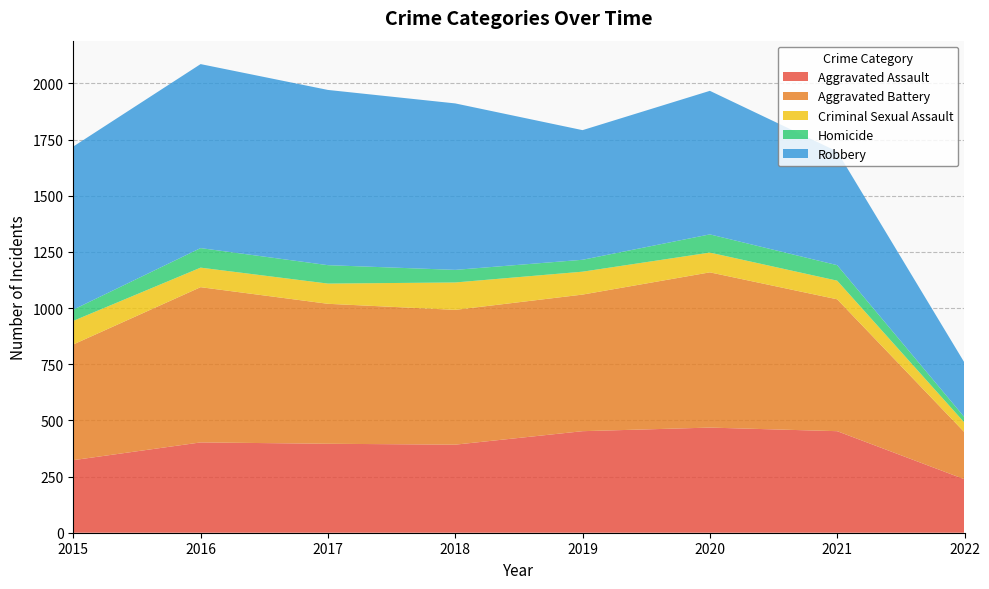

Reading right to left, list all the values displayed in this chart.

Aggravated Assault: 2022=238	2021=452	2020=468	2019=452	2018=392	2017=396	2016=402	2015=323
Aggravated Battery: 2022=209	2021=587	2020=691	2019=608	2018=600	2017=623	2016=691	2015=515
Criminal Sexual Assault: 2022=43	2021=83	2020=88	2019=102	2018=122	2017=90	2016=87	2015=105
Homicide: 2022=24	2021=69	2020=81	2019=53	2018=56	2017=82	2016=87	2015=50
Robbery: 2022=243	2021=506	2020=639	2019=577	2018=741	2017=780	2016=819	2015=726